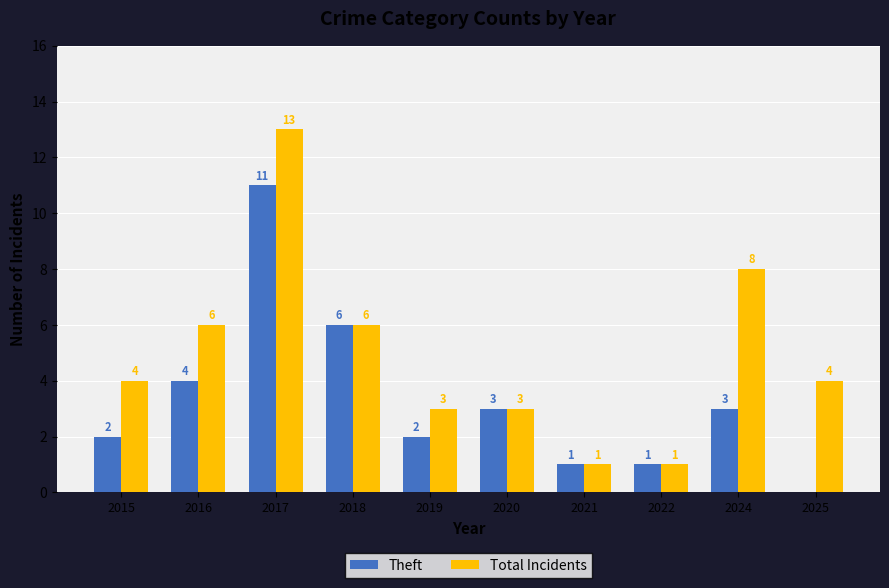

Count the number of categories in the chart.

10